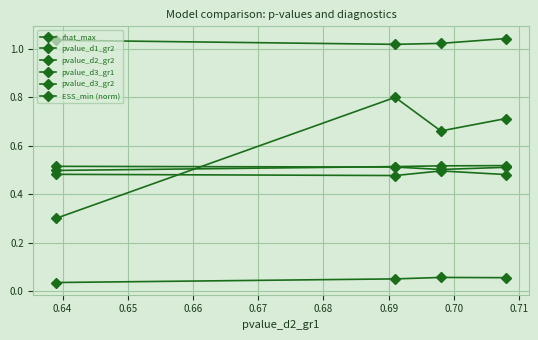

True or false: pvalue_d3_gr2 and rhat_max cross at least once.

False